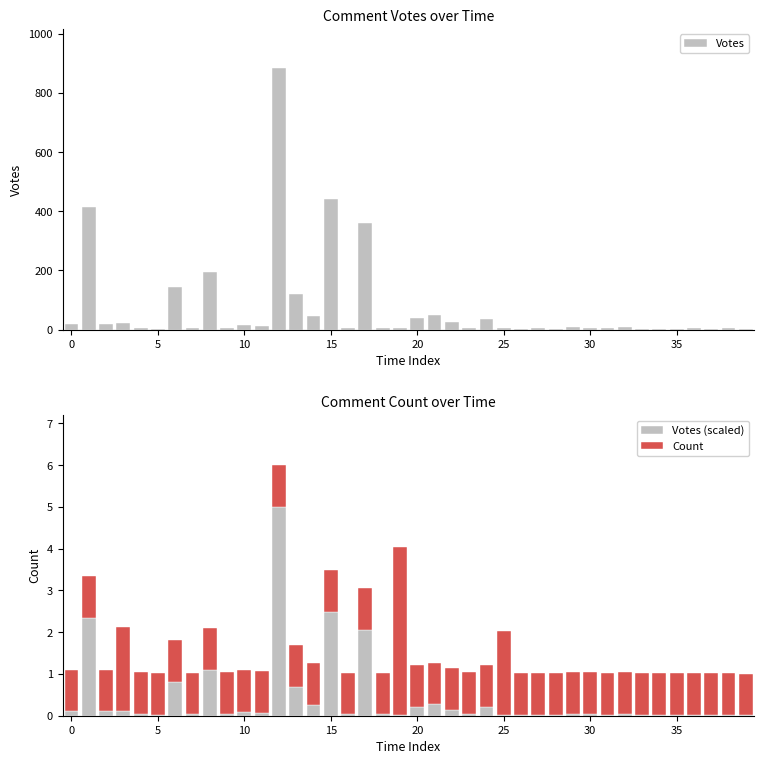

What is the sum of the Votes (scaled) values at 23 and 10?

0.1